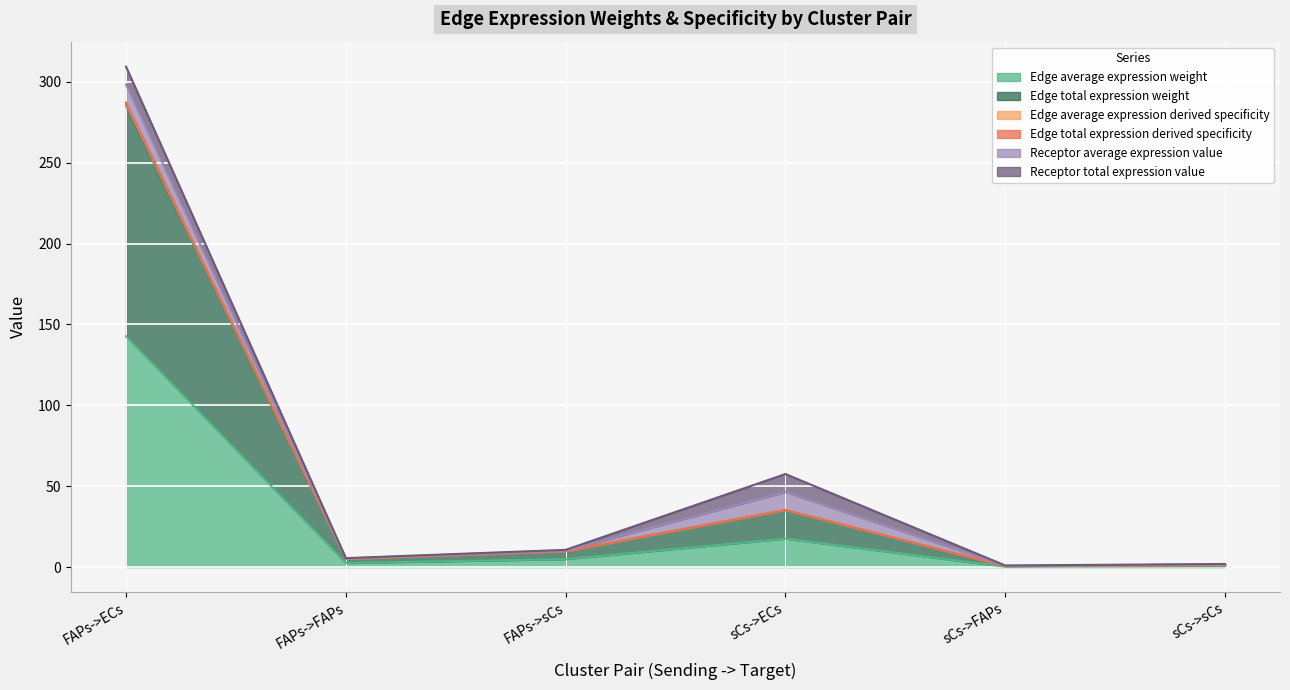

The value of Edge average expression weight at sCs->ECs is 30.3. True or false?

False